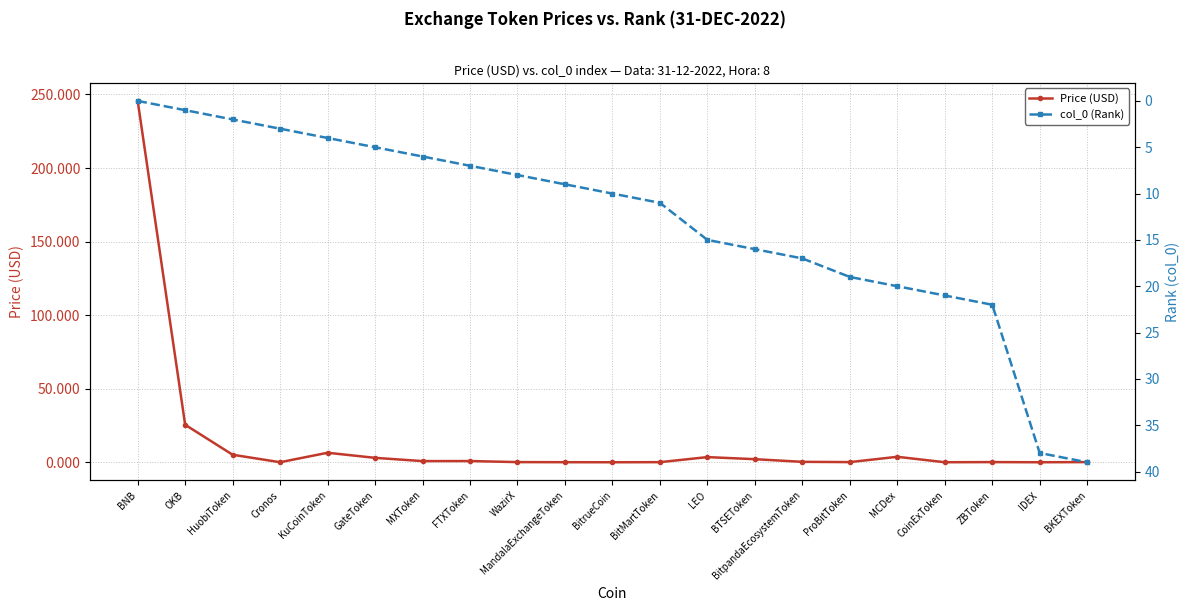

What is the difference between the highest and lowest values at FTXToken?

6.2